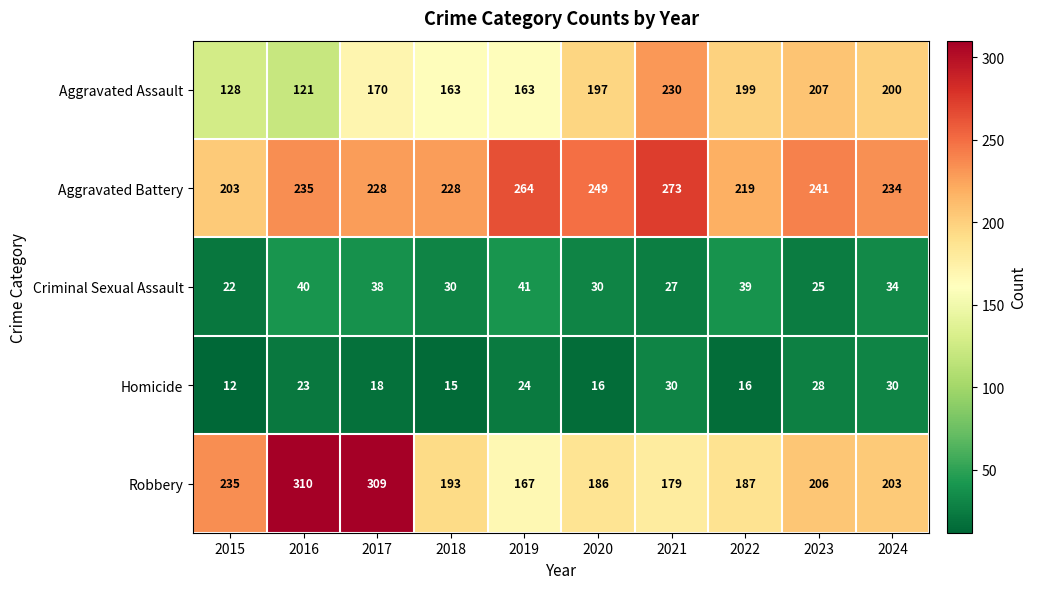

How many data points in Robbery are less than 203?

5